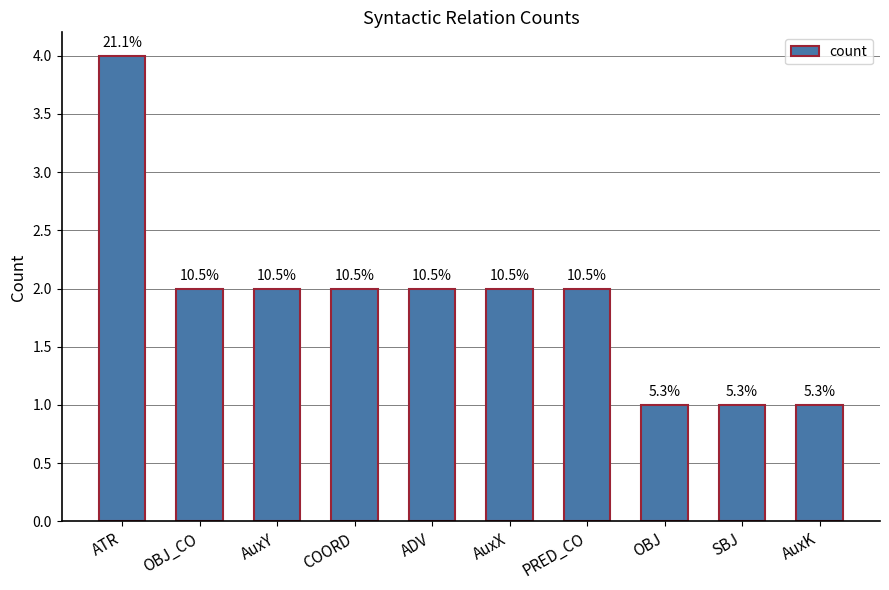

What is the difference between the second highest and minimum values?

1